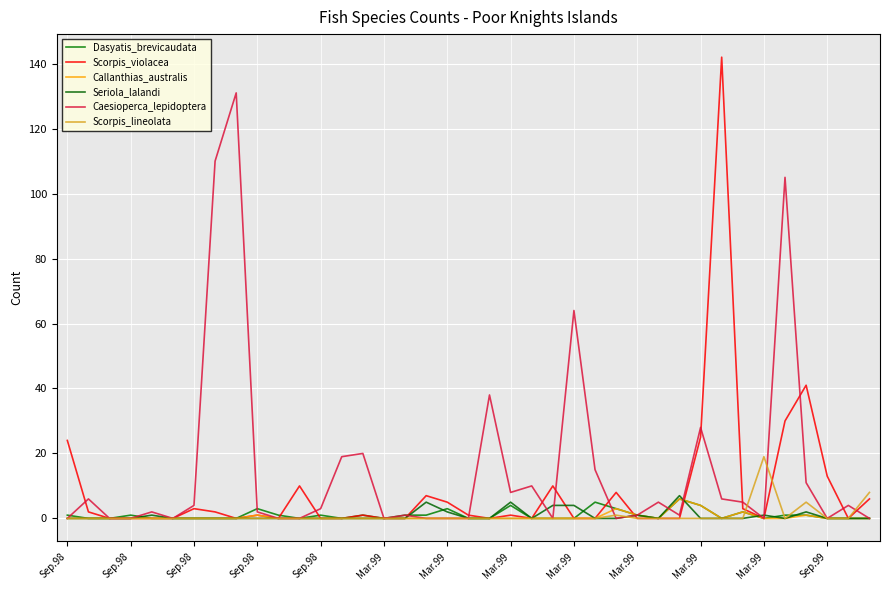

Is this an area chart (filled region under the line)?

No